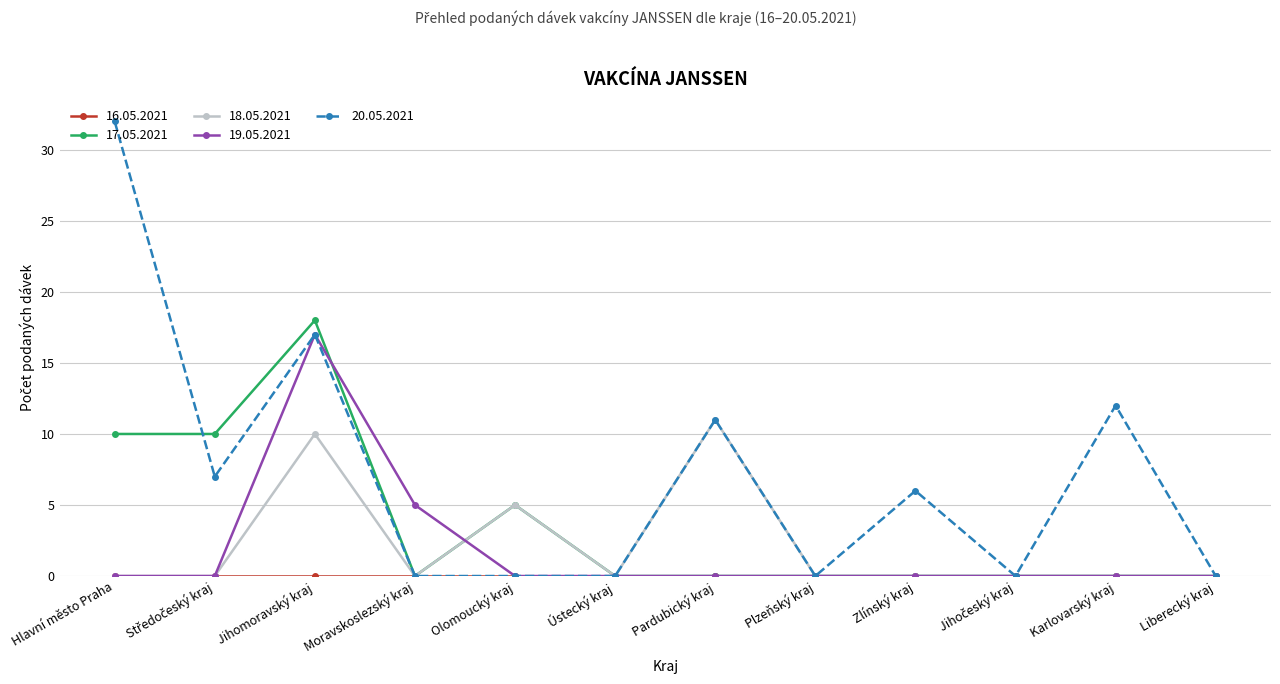

Is it true that 20.05.2021 equals 0 at Ústecký kraj?

True